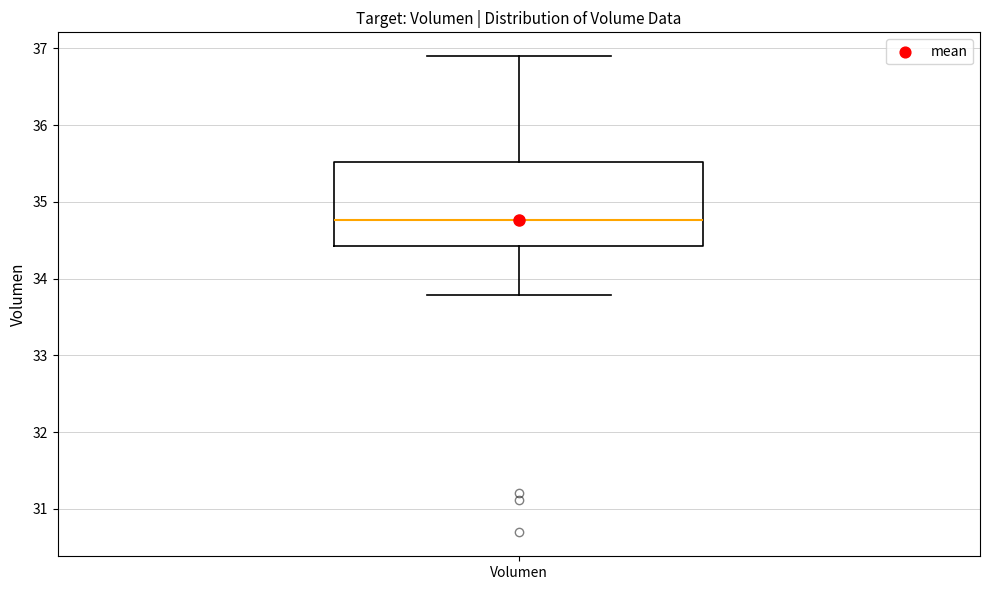

Read this box plot against the y-axis: the position of the median line, the range covered by the box, and the ends of both whiskers. The values are not printed on the chart, so give them approximately, as read against the axis.

median 34.8, box 34.4 to 35.5, whiskers 33.8 to 36.9